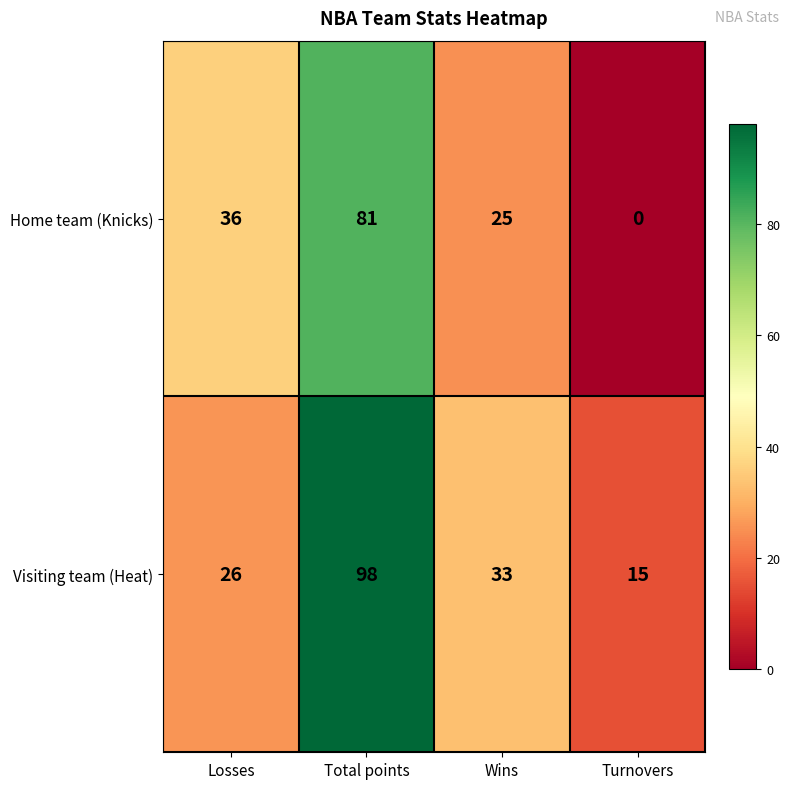

Is it true that Visiting team (Heat) equals 26 at Losses?

True